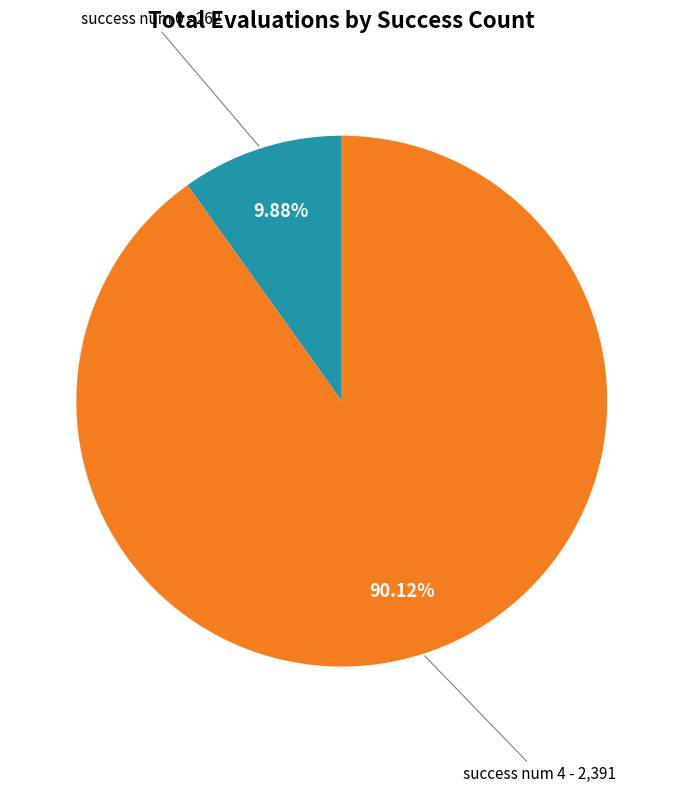

How many segments does this pie chart have?

2